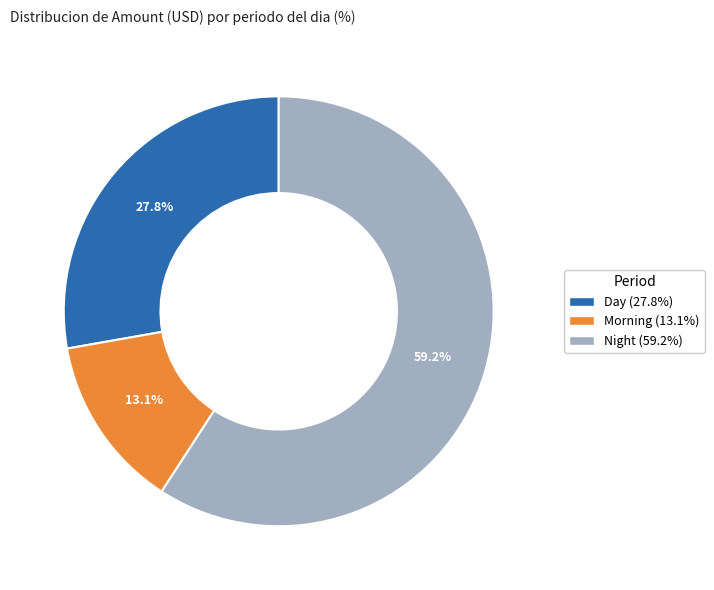

What is the smallest slice in the pie chart?

Morning